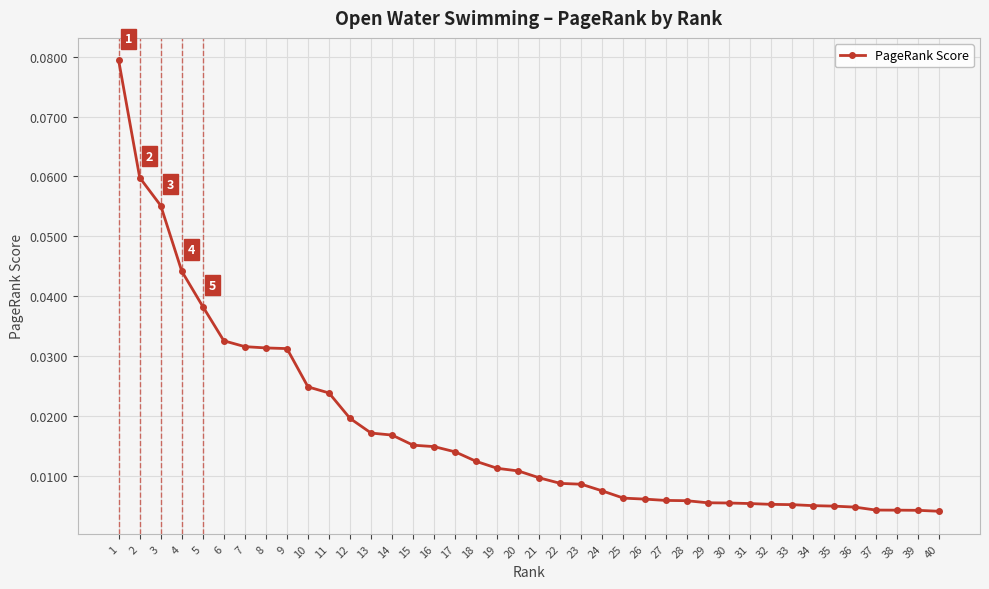

How many lines are shown in the chart?

1